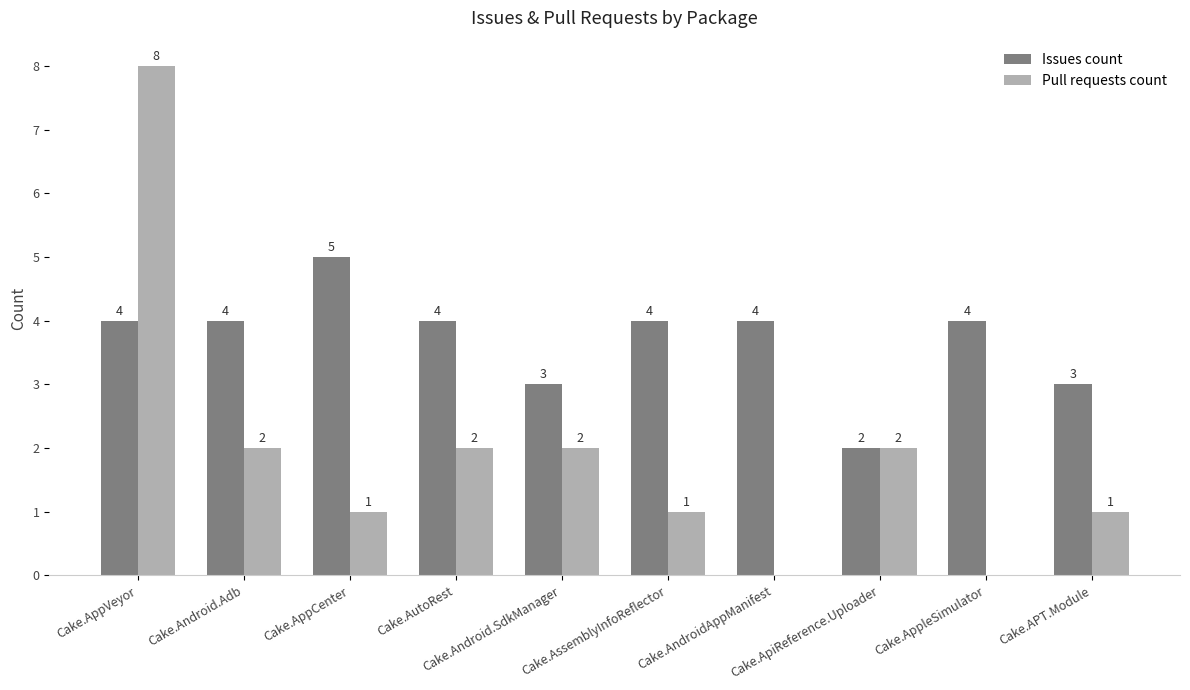

Which series has the largest total across all categories?

Issues count